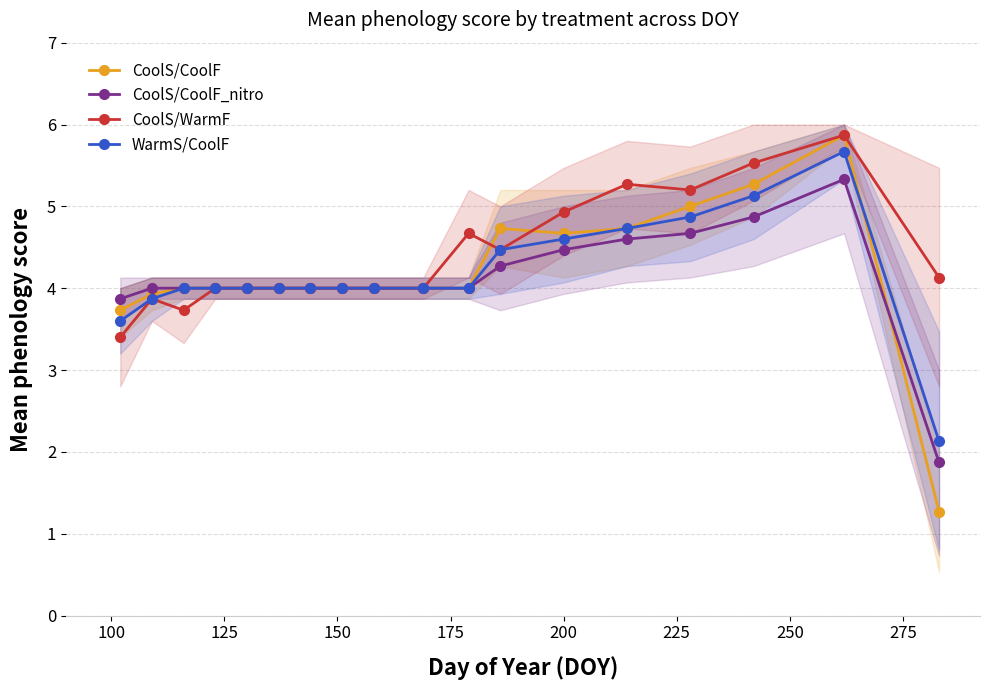

What is the smallest value displayed?

1.3